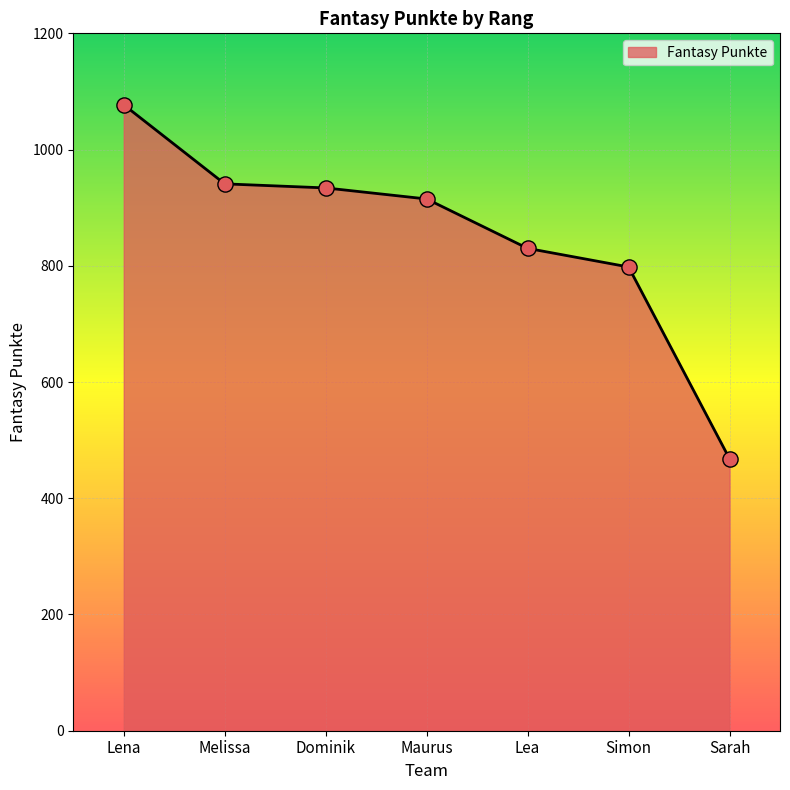

Which has a higher value, Melissa or Lena?

Lena